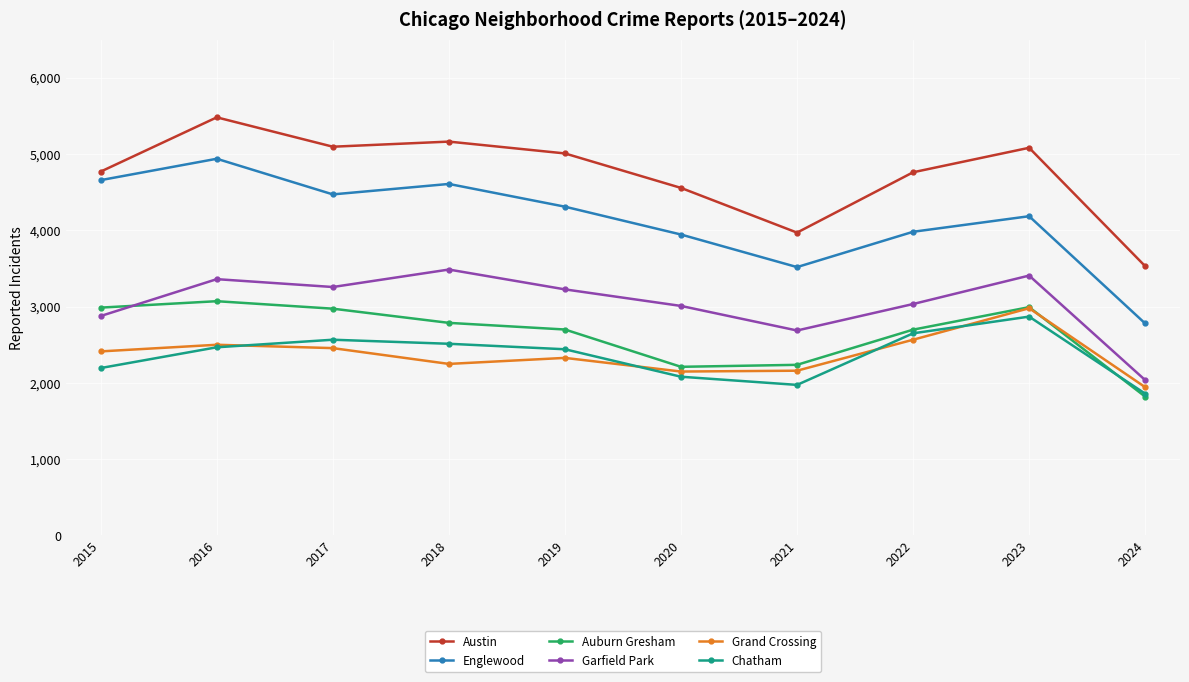

What is the value of the Austin point at the 7th from the left?

3970